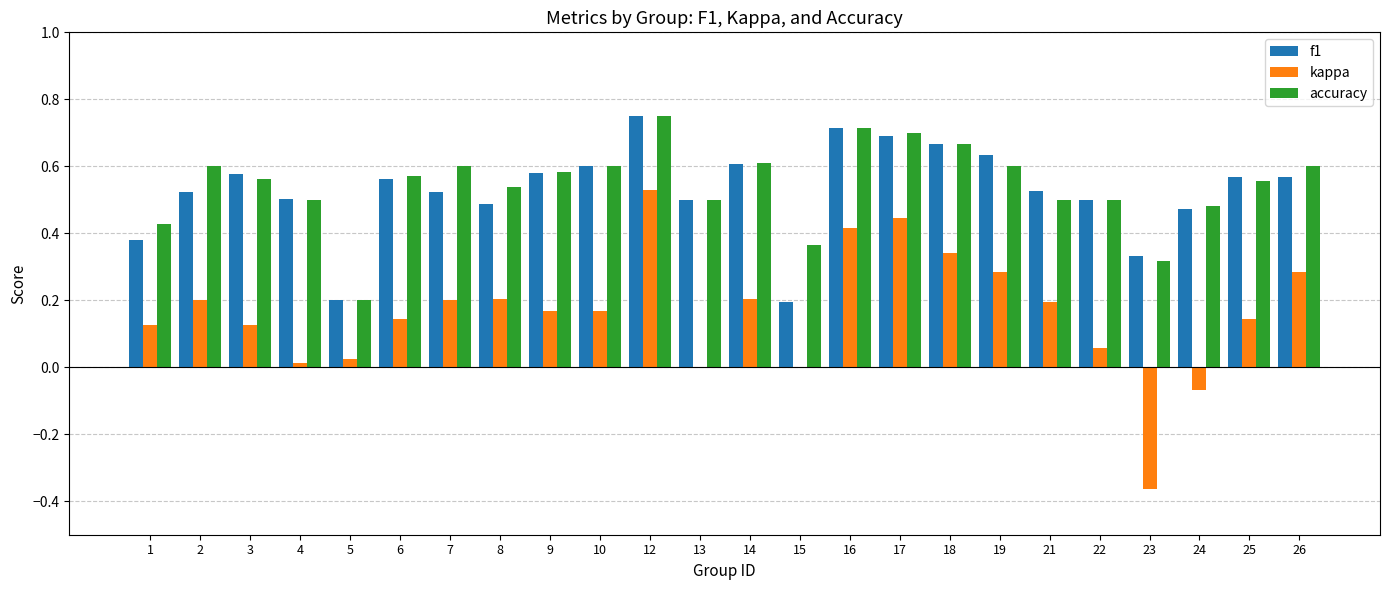

The f1 series shows 0.8 at 24. True or false?

False